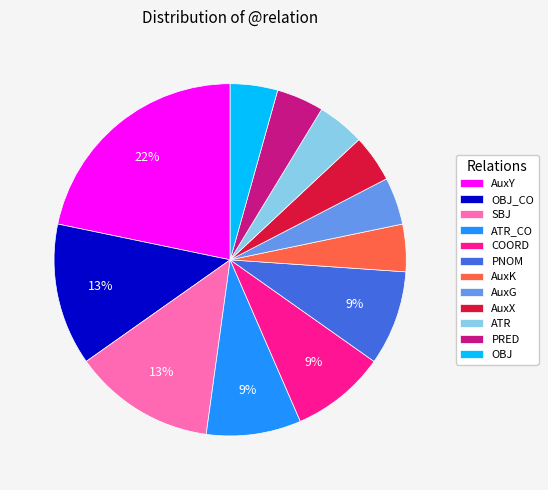

Does AuxY account for over 50% of the chart?

No